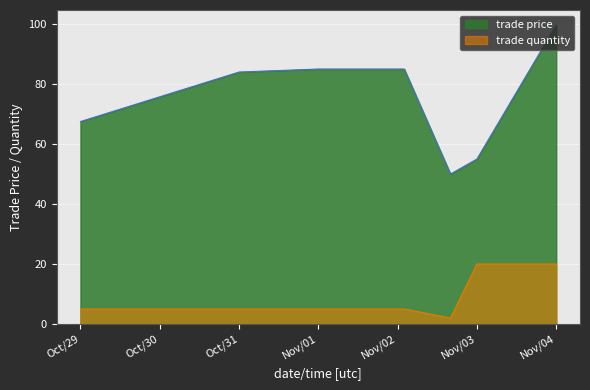

Which series has the largest range (max minus min)?

trade price